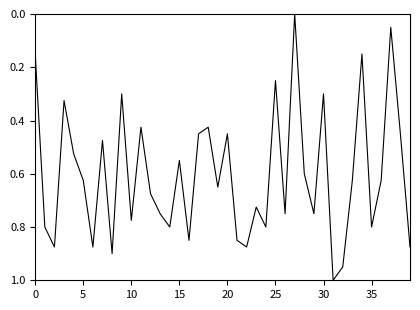

What is the difference between the maximum and minimum values?

1.0